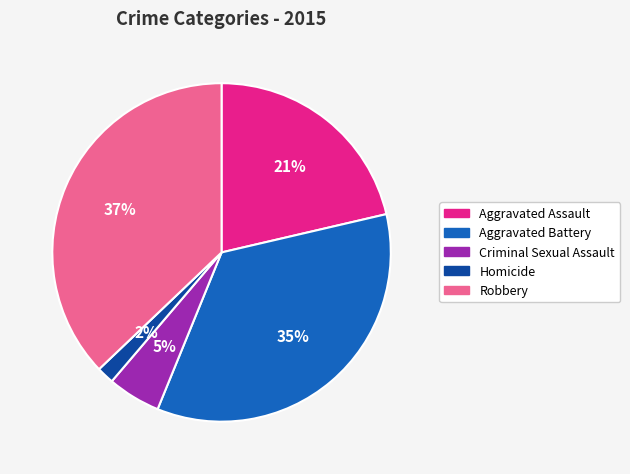

To the nearest percent, what is the difference between the largest and smallest slice percentages?

35%